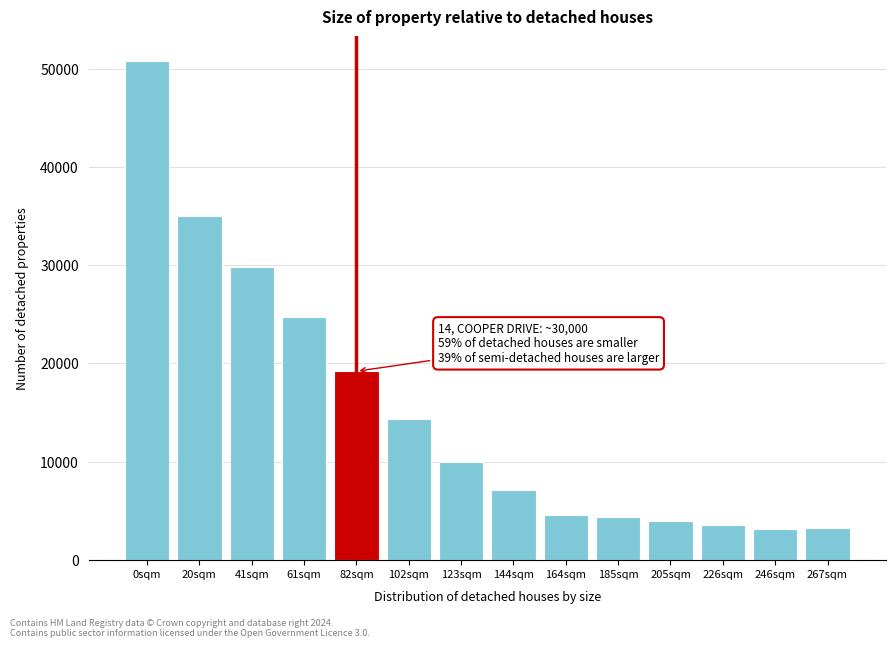

Between 102sqm and 20sqm, which is larger?

20sqm